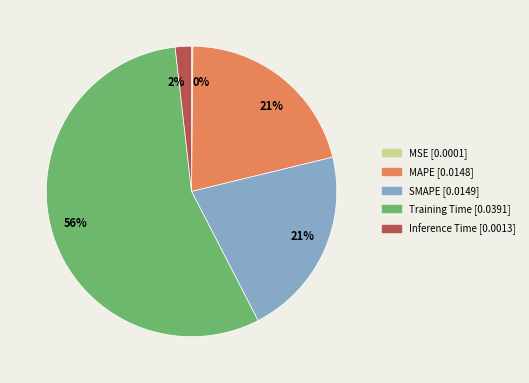

To the nearest percent, what is the average slice percentage?

20%